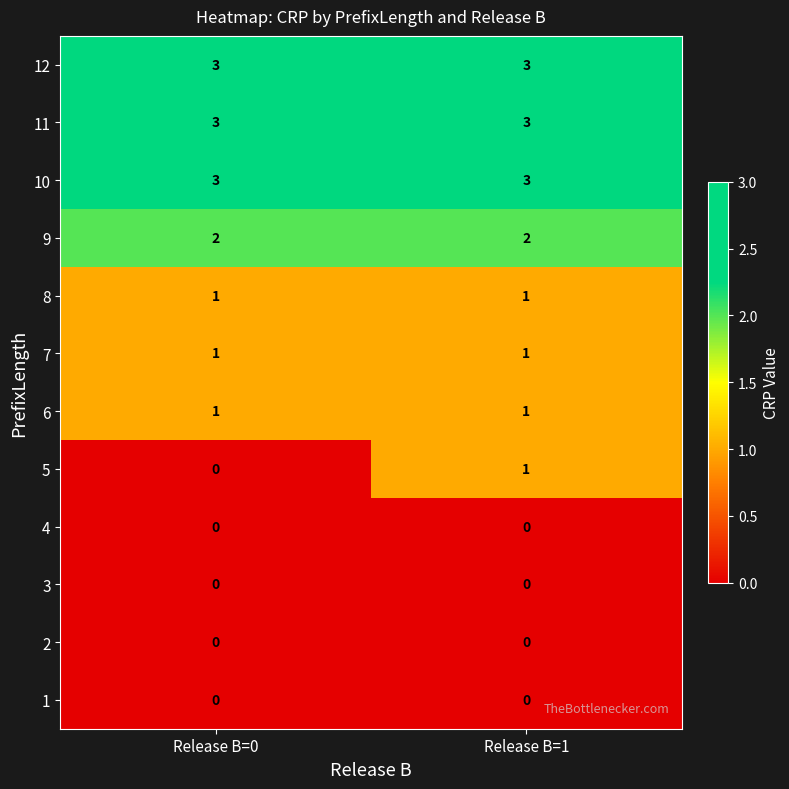

Reading left to right, what are all the values shown in this chart?

12: 3	3
11: 3	3
10: 3	3
9: 2	2
8: 1	1
7: 1	1
6: 1	1
5: 0	1
4: 0	0
3: 0	0
2: 0	0
1: 0	0